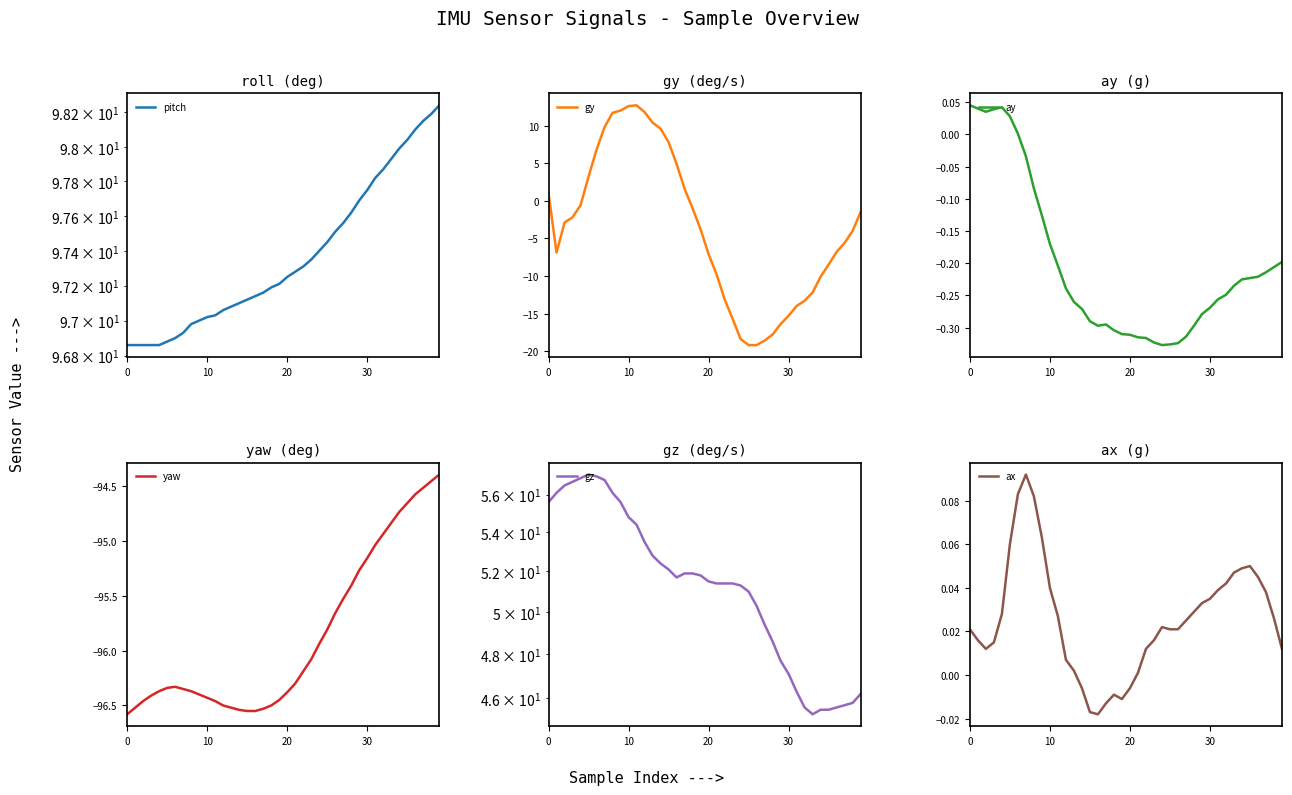

True or false: pitch and gy intersect in this chart.

False